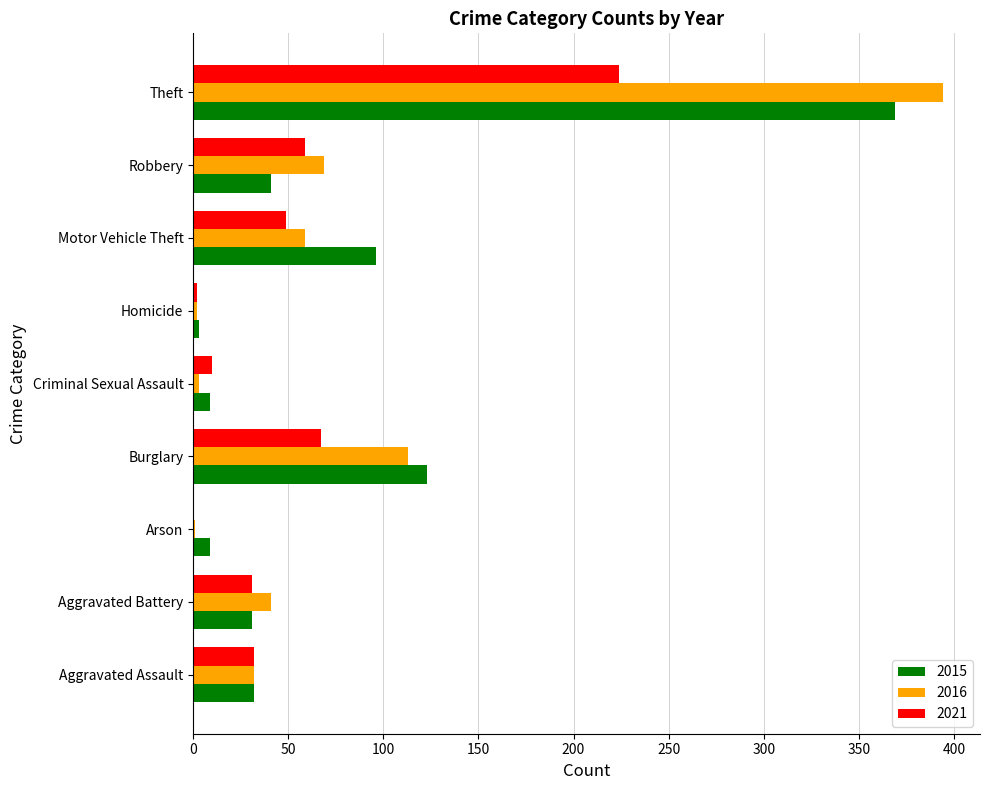

What is the greatest value displayed?

394